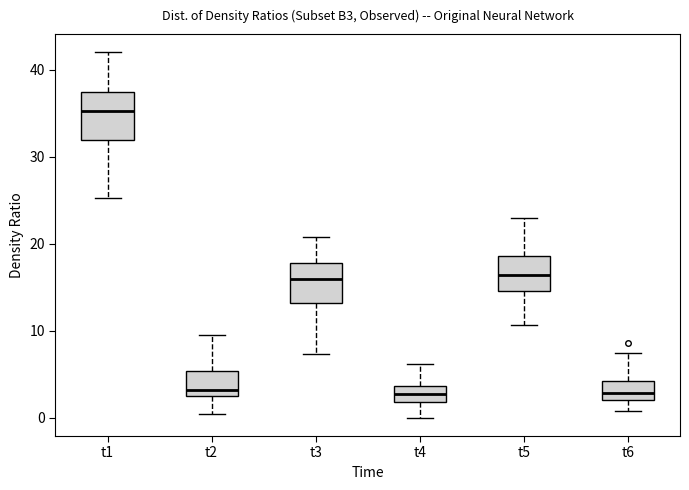

Where does the lower whisker of the box for t5 end on the y-axis? The values are not printed on the chart, so give them approximately, as read against the axis.

11